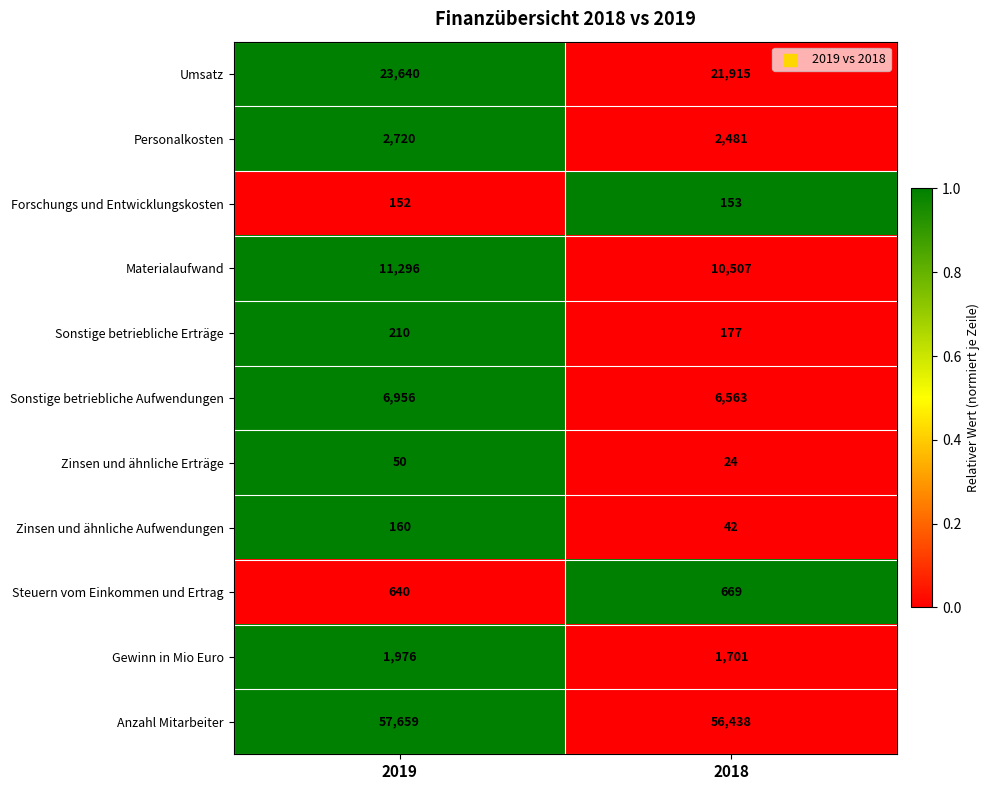

Which series has the largest total across all categories?

Anzahl Mitarbeiter